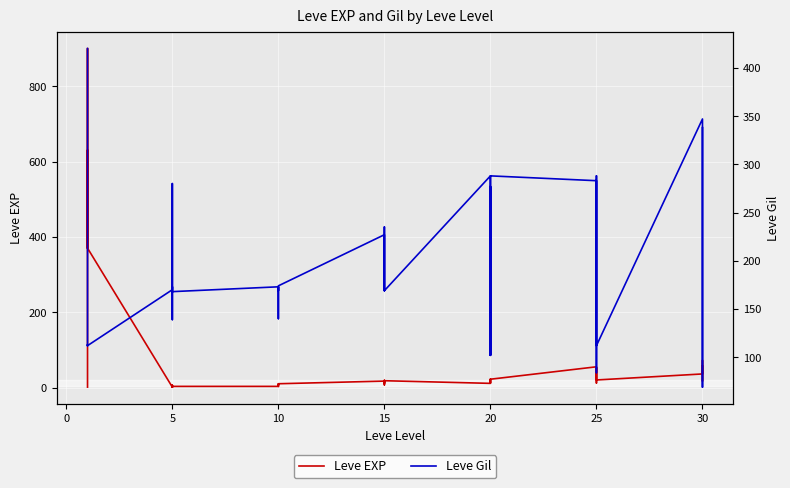

What is the value of the Leve EXP point at the 40th from the left?

57